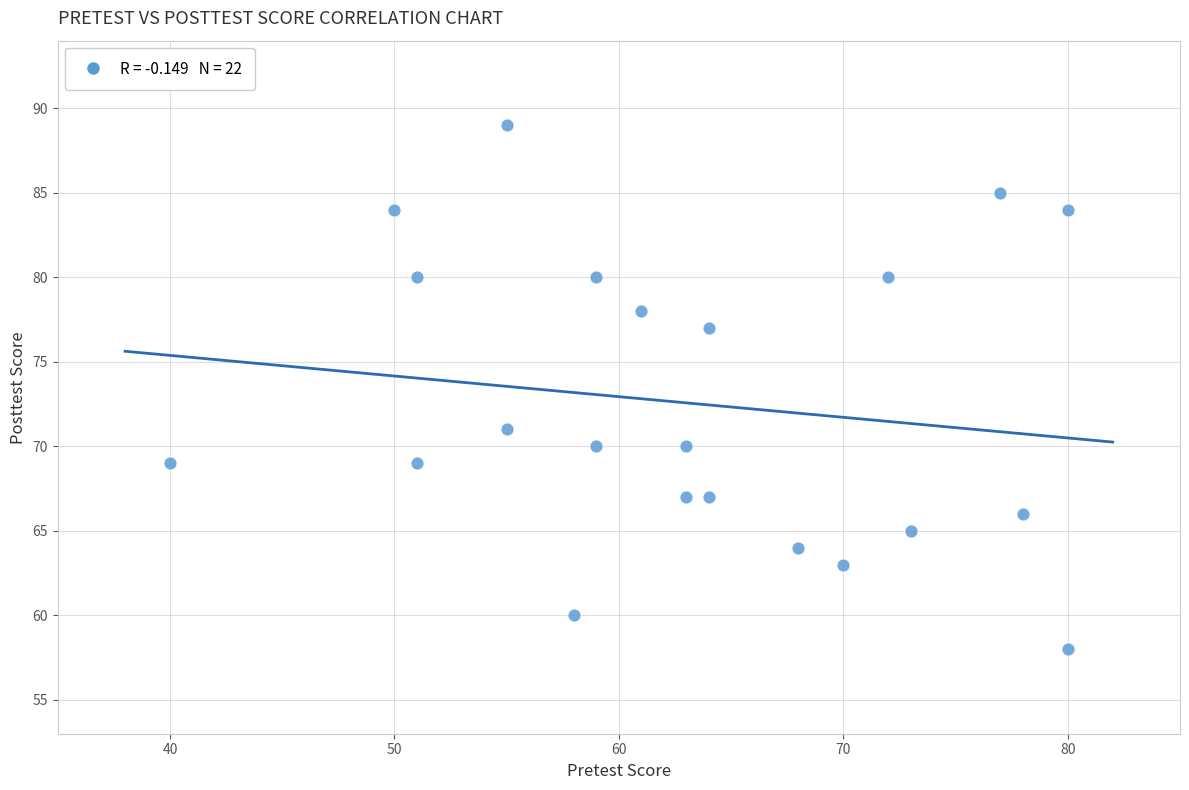

What is the range of Y values (max minus min)?

31